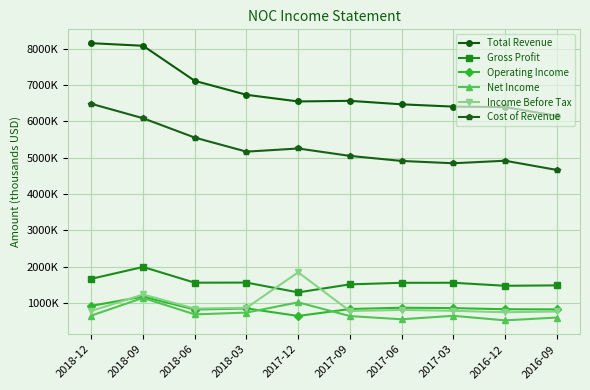

Where is the first local maximum for Operating Income?

2018-09